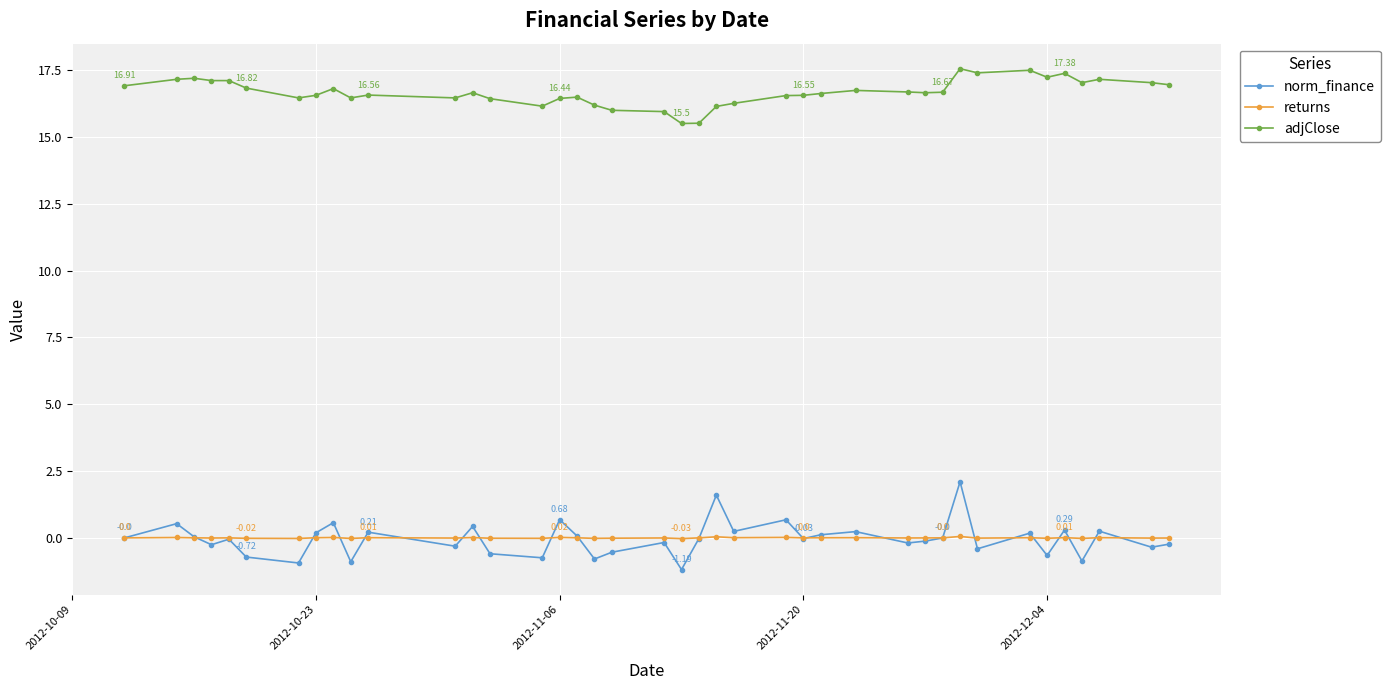

Which series has the widest spread of values?

norm_finance